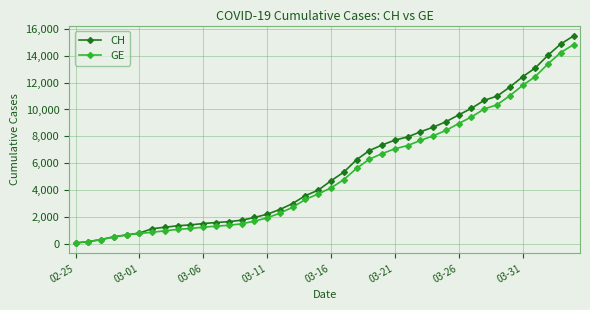

What is the maximum value shown in the chart?

15470